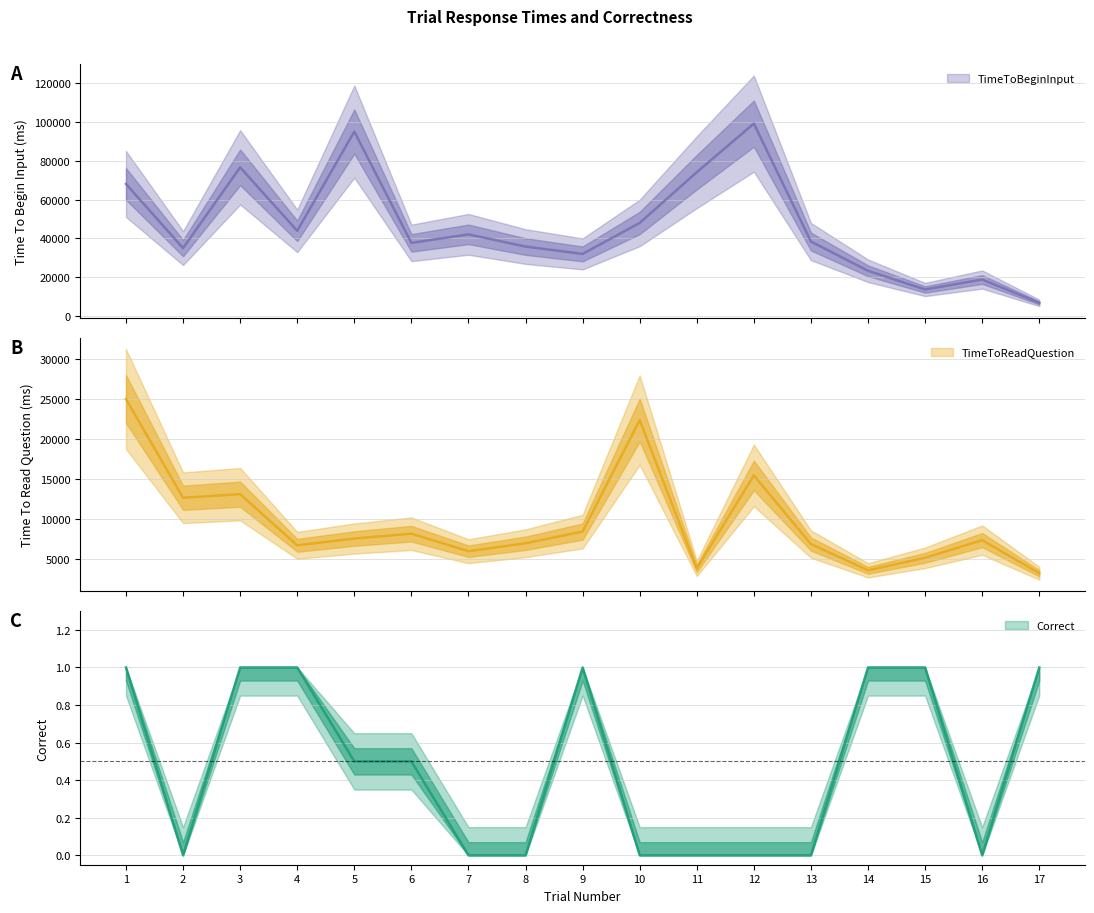

True or false: TimeToBeginInput and Correct cross at least once.

False